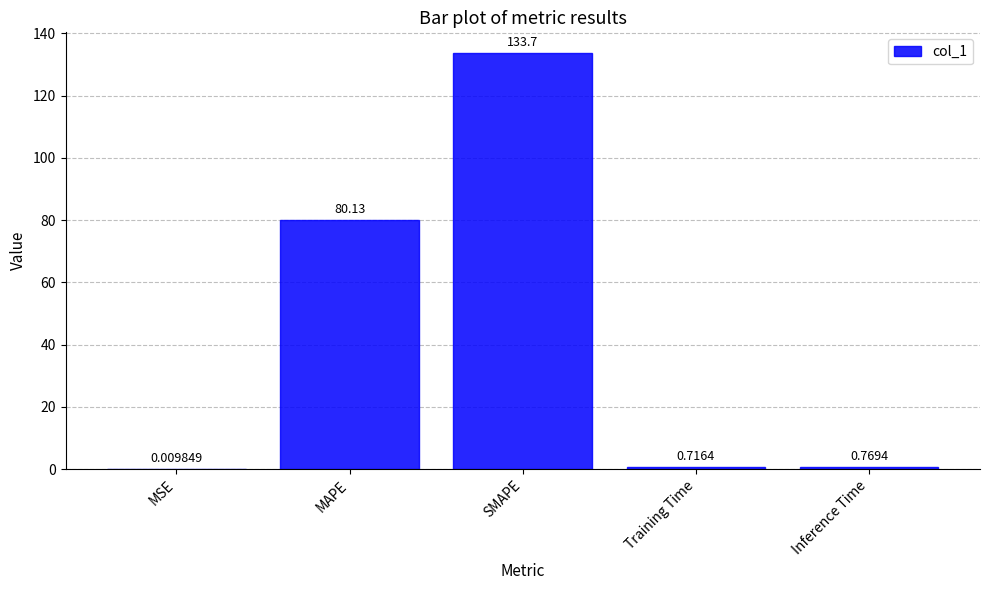

What is the change in value from SMAPE to Training Time?

-133.0